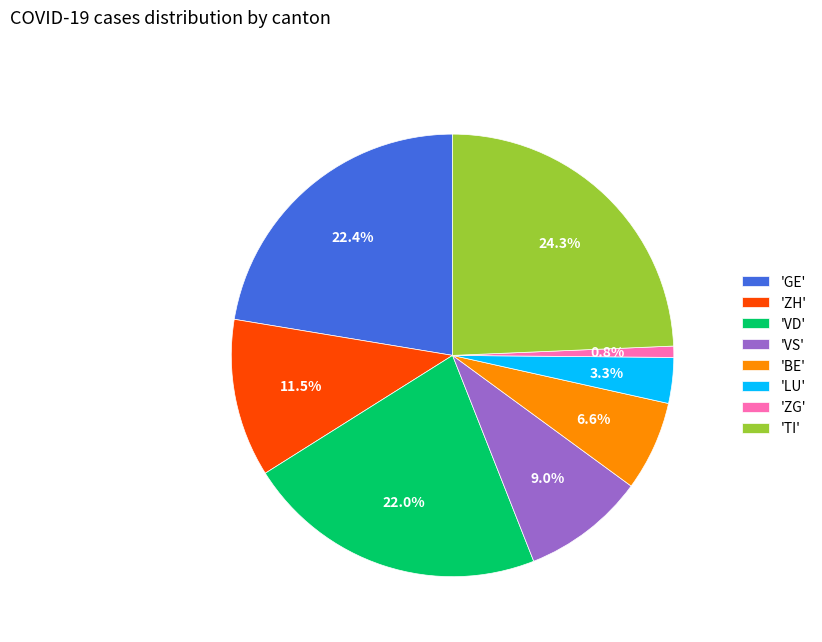

What is the smallest slice in the pie chart?

'ZG'